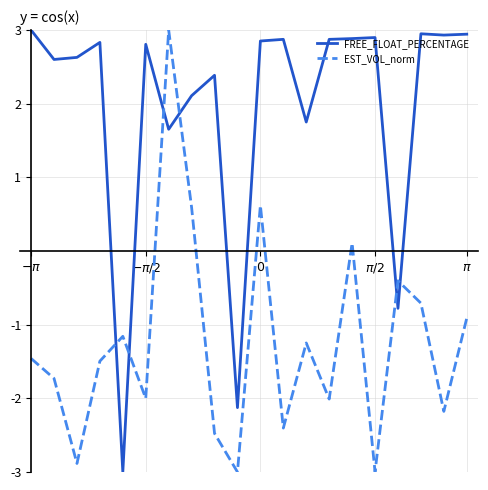

Rank the series by their average value, from lowest to highest.

EST_VOL_norm, FREE_FLOAT_PERCENTAGE